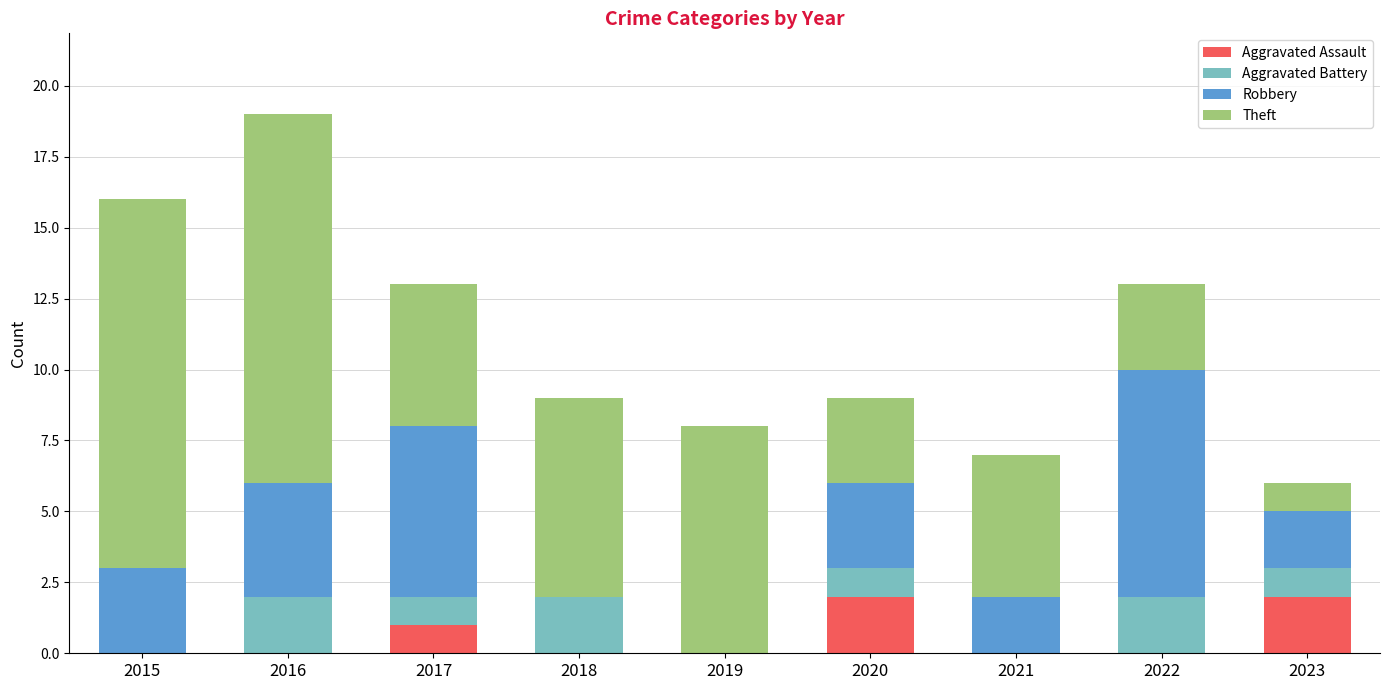

At which category is the sum across all series the highest?

2016